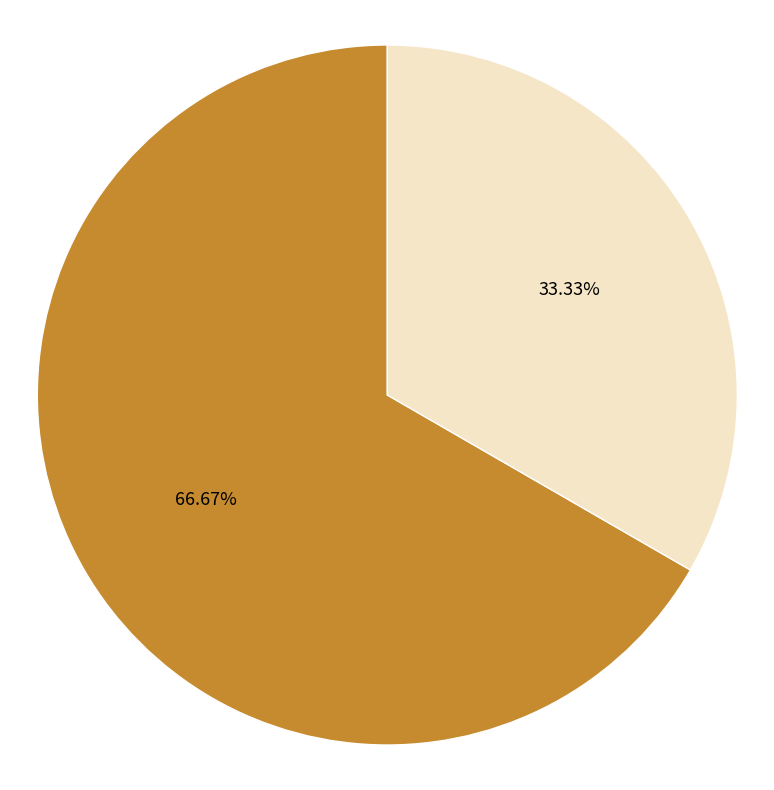

Does any single category account for the majority?

Yes